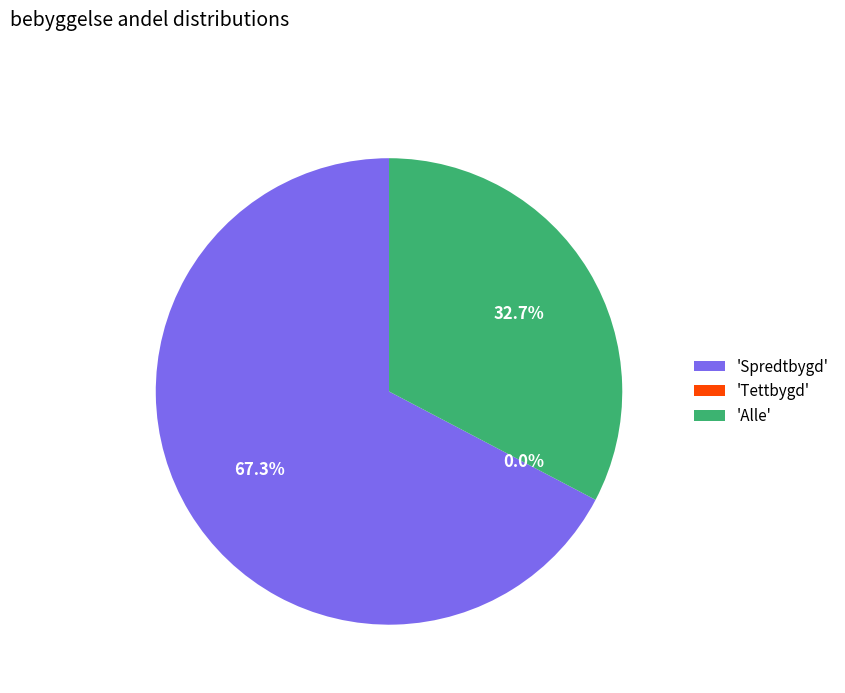

Does Spredtbygd represent more than half of the total?

No